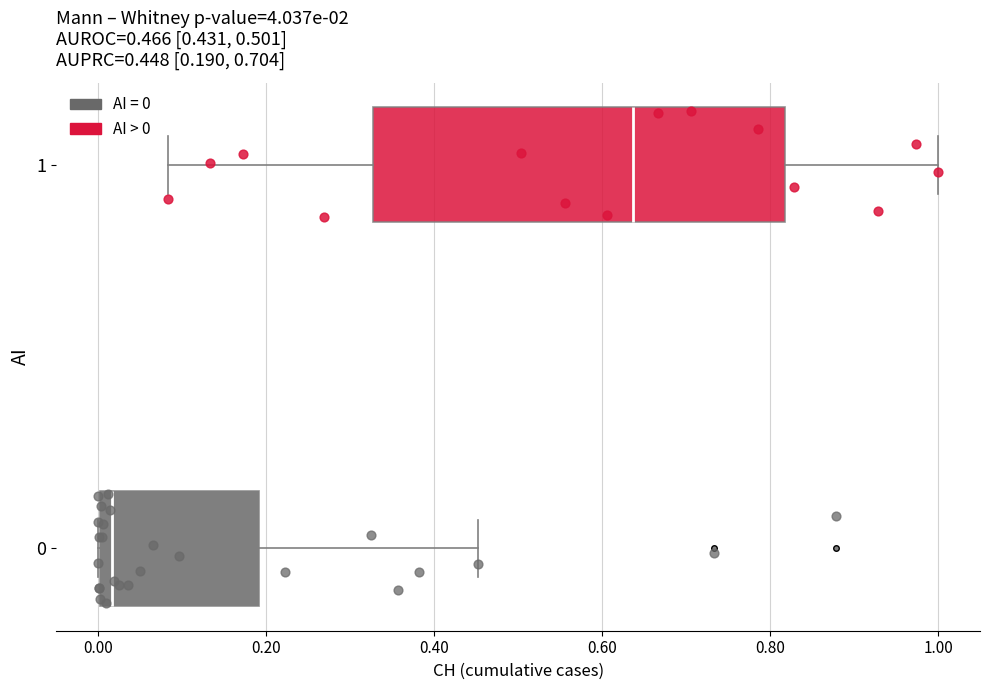

Which box is the widest, from its left edge to its right edge?

1